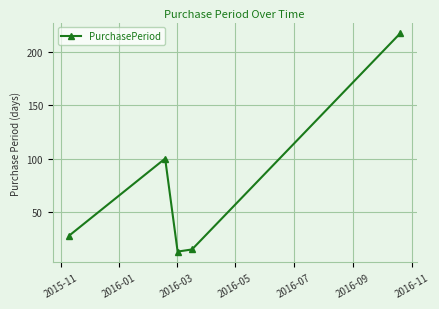

True or false: the data has more than 2 interior local peaks.

False